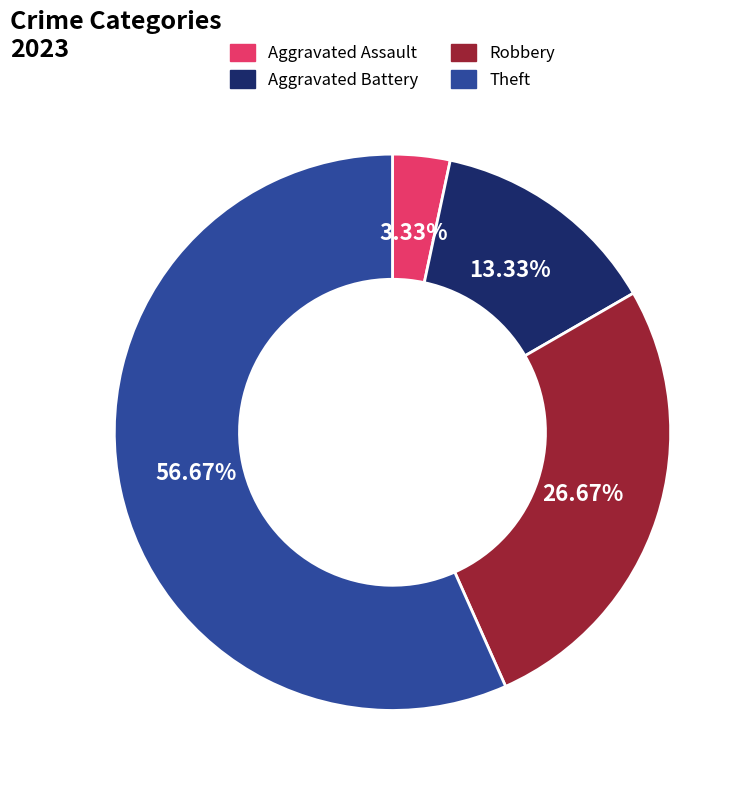

Combined, do Robbery and Aggravated Assault account for over 50%?

No